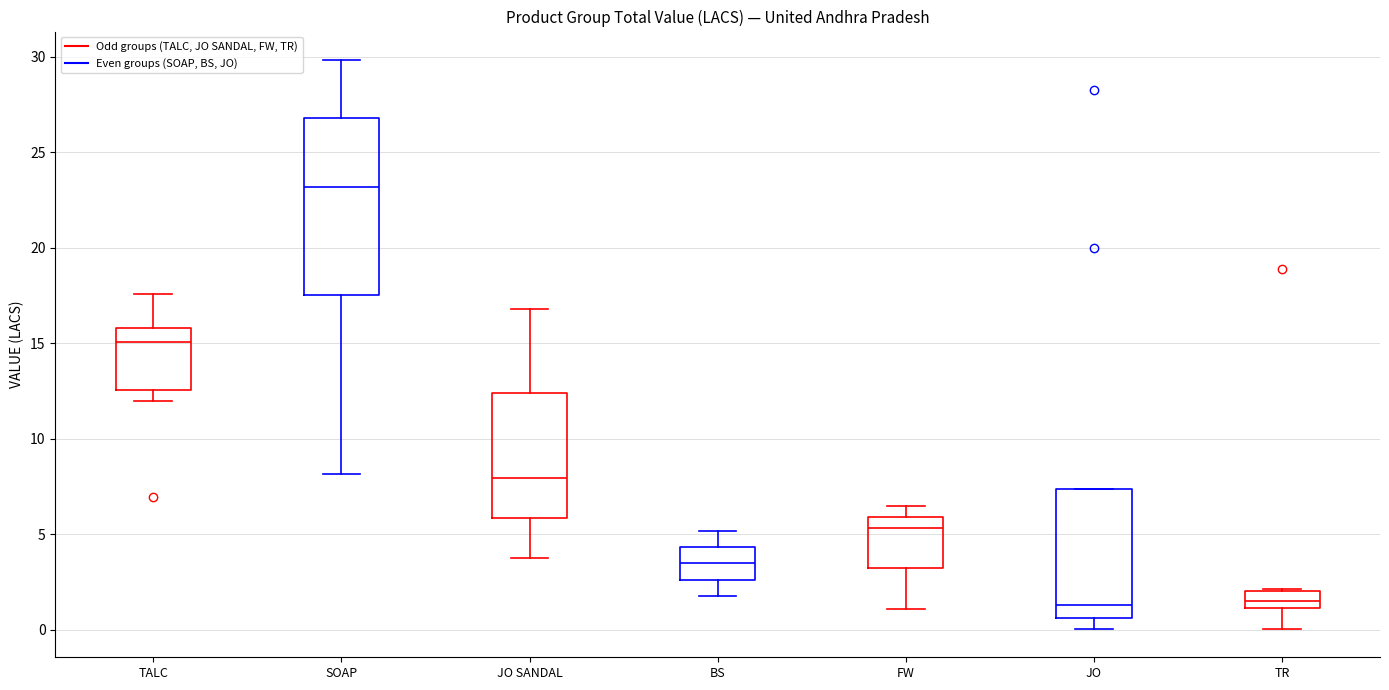

Reading left to right, read every box against the y-axis: the position of its median line, the range the box covers, and the ends of its whiskers. The values are not printed on the chart, so give them approximately, as read against the axis.

TALC: median 15.0, box 12.5 to 16.0, whiskers 12.0 to 17.5
SOAP: median 23.0, box 17.5 to 27.0, whiskers 8.0 to 30.0
JO SANDAL: median 8.0, box 6.0 to 12.5, whiskers 3.5 to 17.0
BS: median 3.5, box 2.5 to 4.5, whiskers 2.0 to 5.0
FW: median 5.5, box 3.0 to 6.0, whiskers 1.0 to 6.5
JO: median 1.5, box 0.5 to 7.5, whiskers 0.0 to 7.5
TR: median 1.5, box 1.0 to 2.0, whiskers 0.0 to 2.0